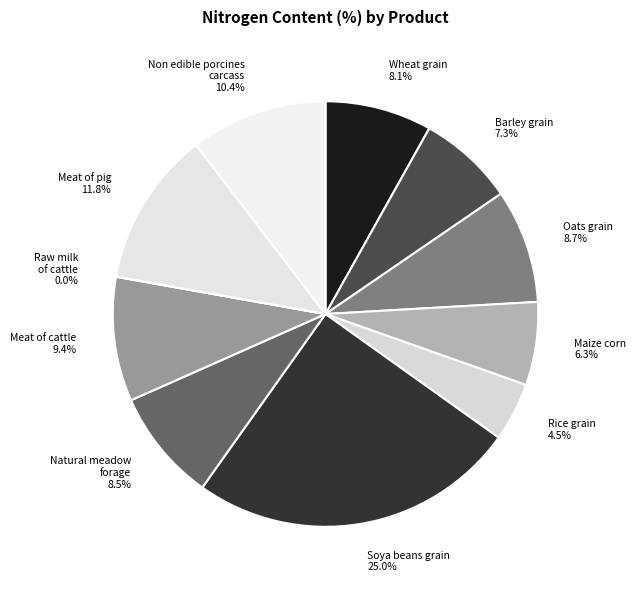

Is there a majority slice in this chart?

No